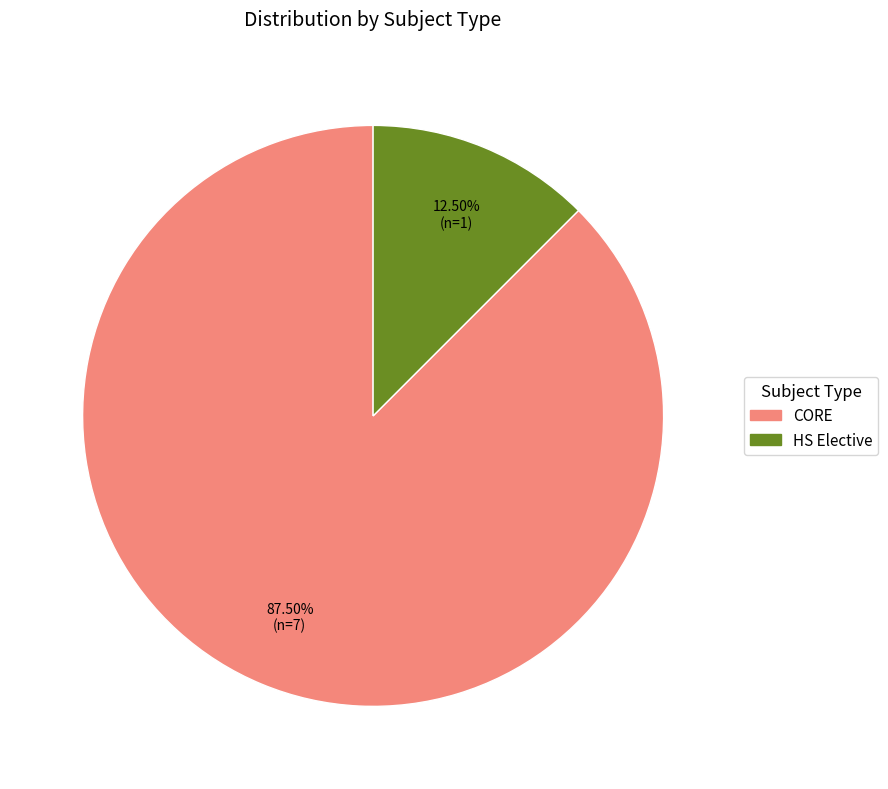

Is there any slice that represents more than half of the pie?

Yes